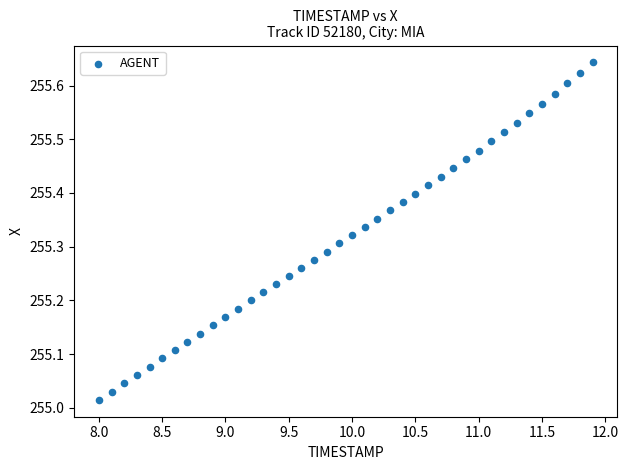

What is the range of X values (max minus min)?

3.9